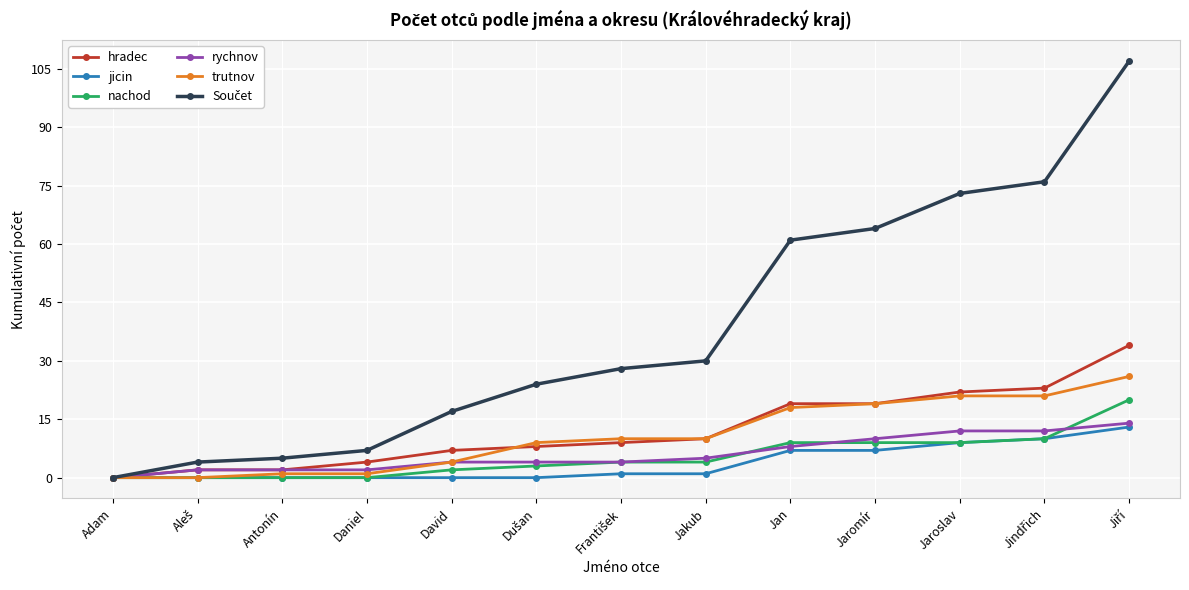

How many values in the jicin series are below 1?

6